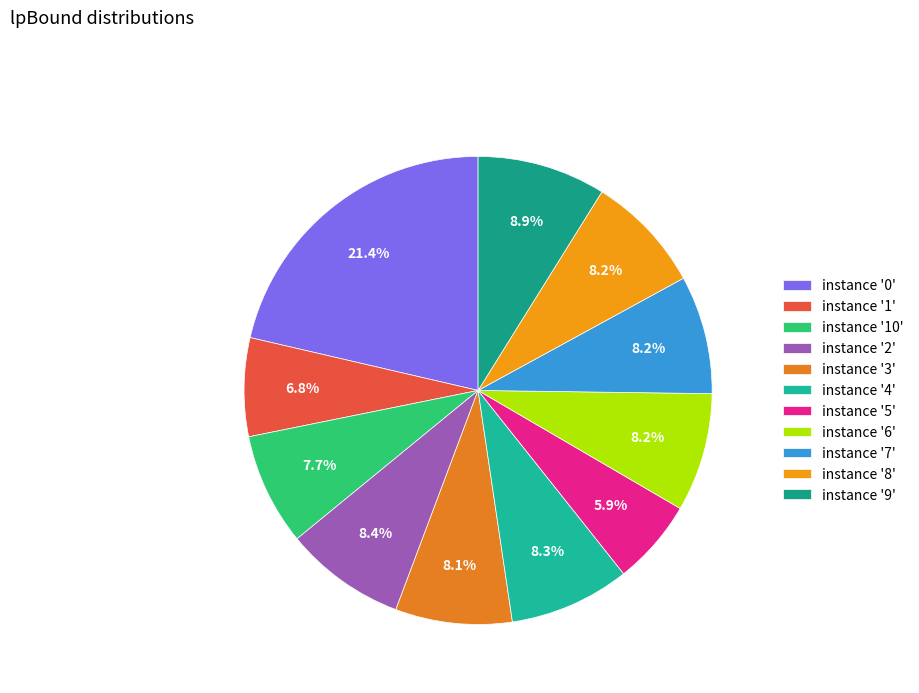

Is there a majority slice in this chart?

No